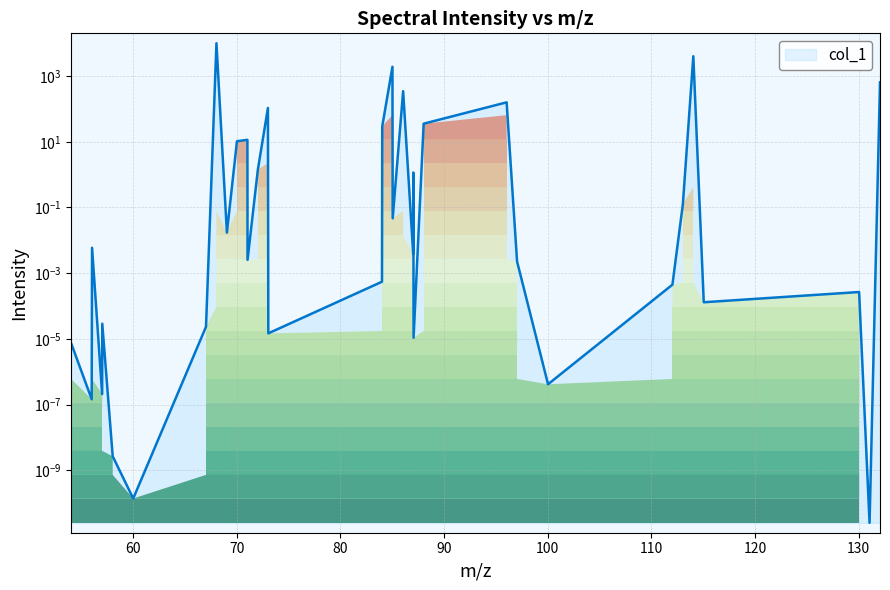

Reading left to right, extract all data points from this chart.

0.0	0.0	0.0	0.0	0.0	0.0	0.0	0.0	10000.0	0.0	10.4	11.5	0.0	1.4	107.2	0.0	0.0	29.5	1917.8	0.0	347.3	0.0	1.2	0.0	35.5	158.6	0.0	0.0	0.0	0.1	4019.2	0.0	0.0	0.0	646.0